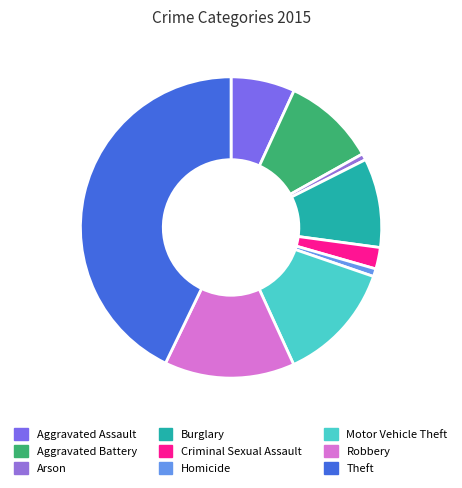

Which category has the biggest portion of the pie?

Theft